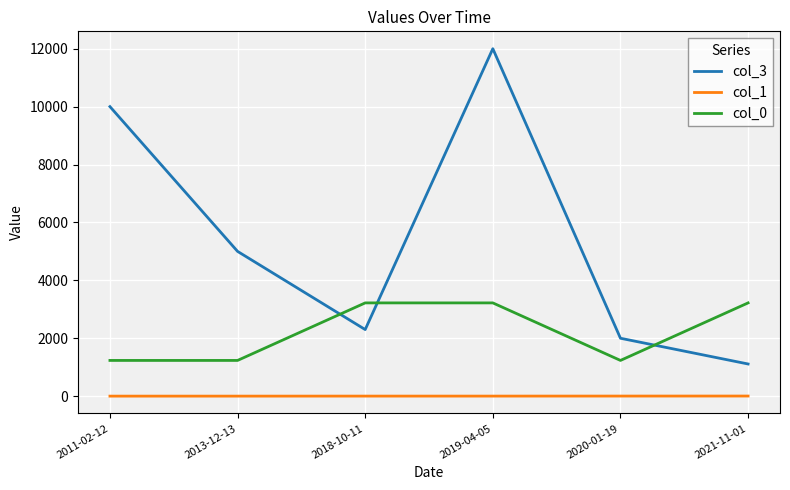

What are all the series names shown in the legend?

col_3, col_1, col_0